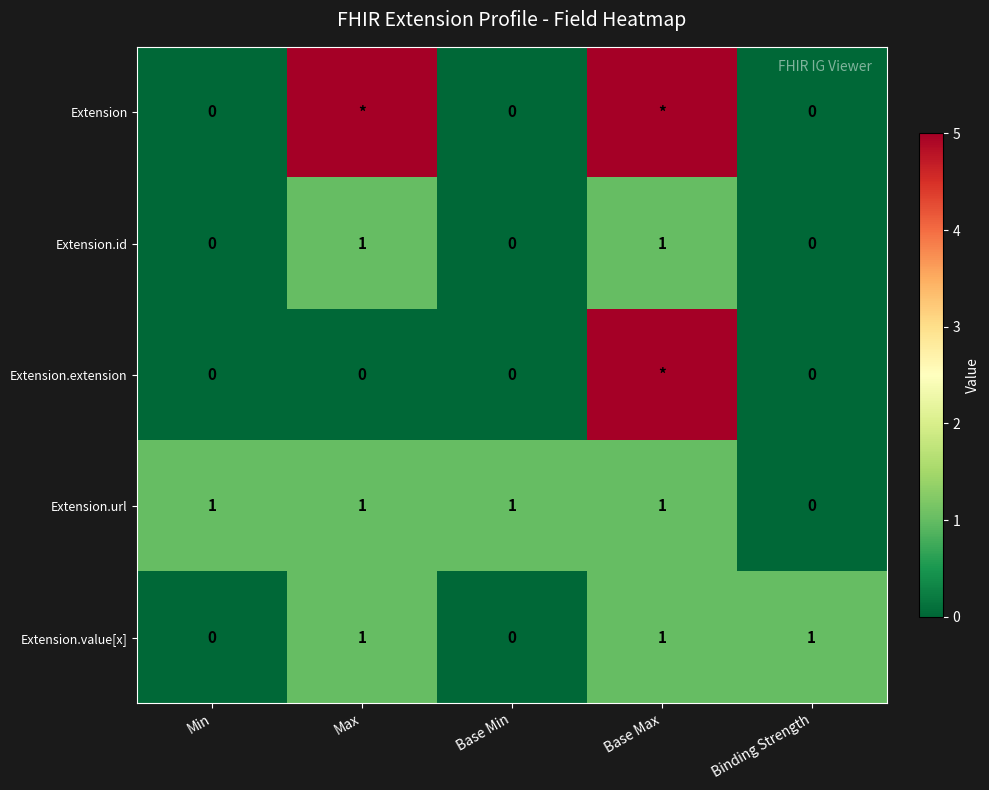

Where is Extension.url nearest to the value 0?

Binding Strength